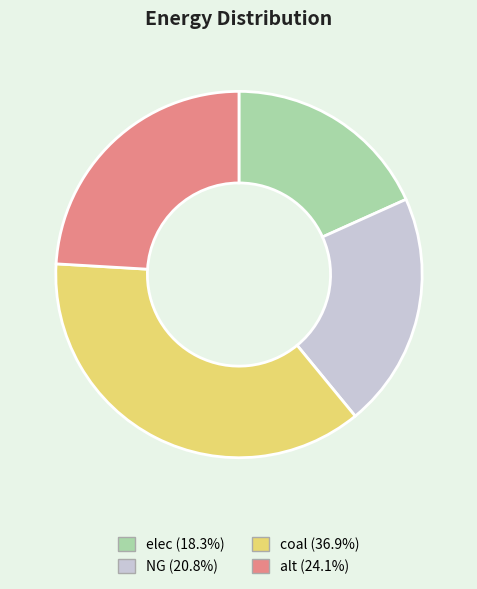

Is there a majority slice in this chart?

No